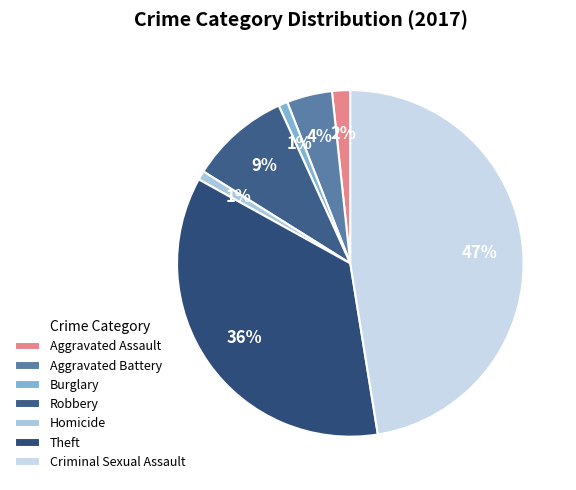

Is Burglary the majority of the pie?

No